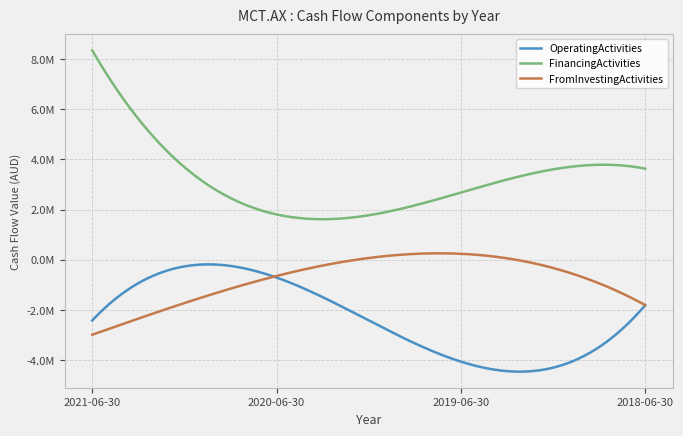

What are all the series names shown in the legend?

OperatingActivities, FinancingActivities, FromInvestingActivities